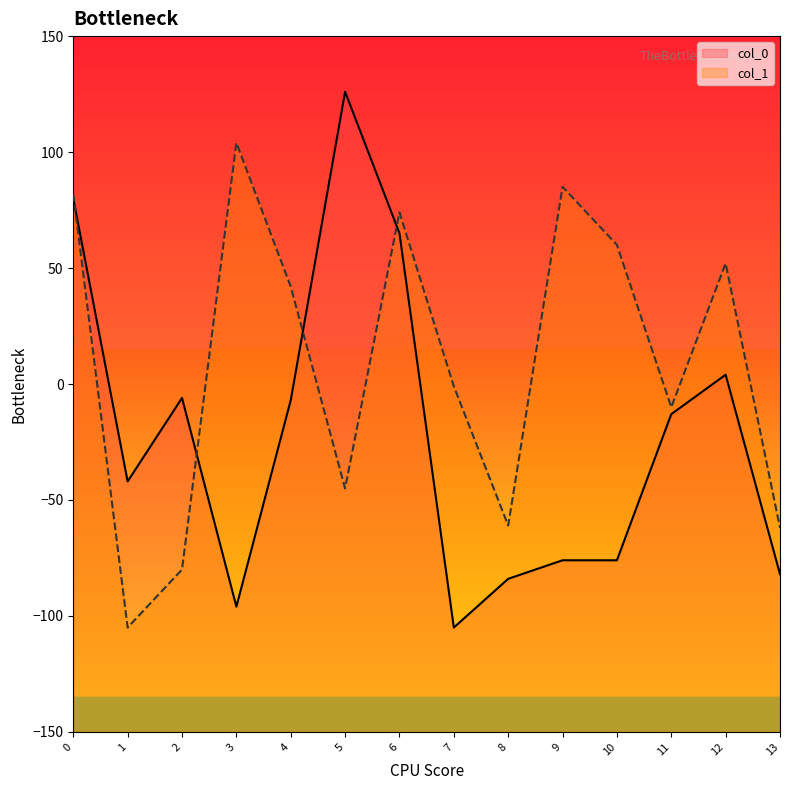

Reading right to left, list all the values displayed in this chart.

col_0: 13=-82	12=4	11=-13	10=-76	9=-76	8=-84	7=-105	6=65	5=126	4=-7	3=-96	2=-6	1=-42	0=80
col_1: 13=-62	12=52	11=-10	10=60	9=85	8=-61	7=-1	6=74	5=-45	4=42	3=104	2=-80	1=-105	0=82